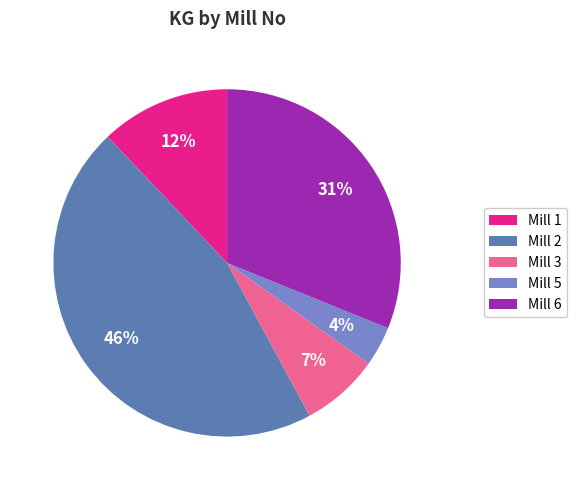

How many segments does this pie chart have?

5